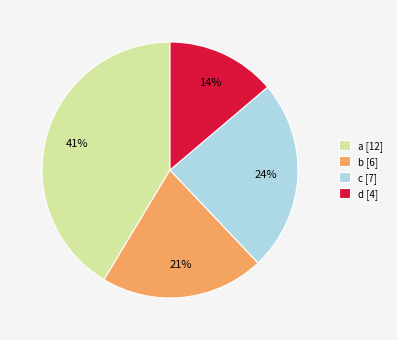

To the nearest percent, what is the combined percentage of b and c?

45%